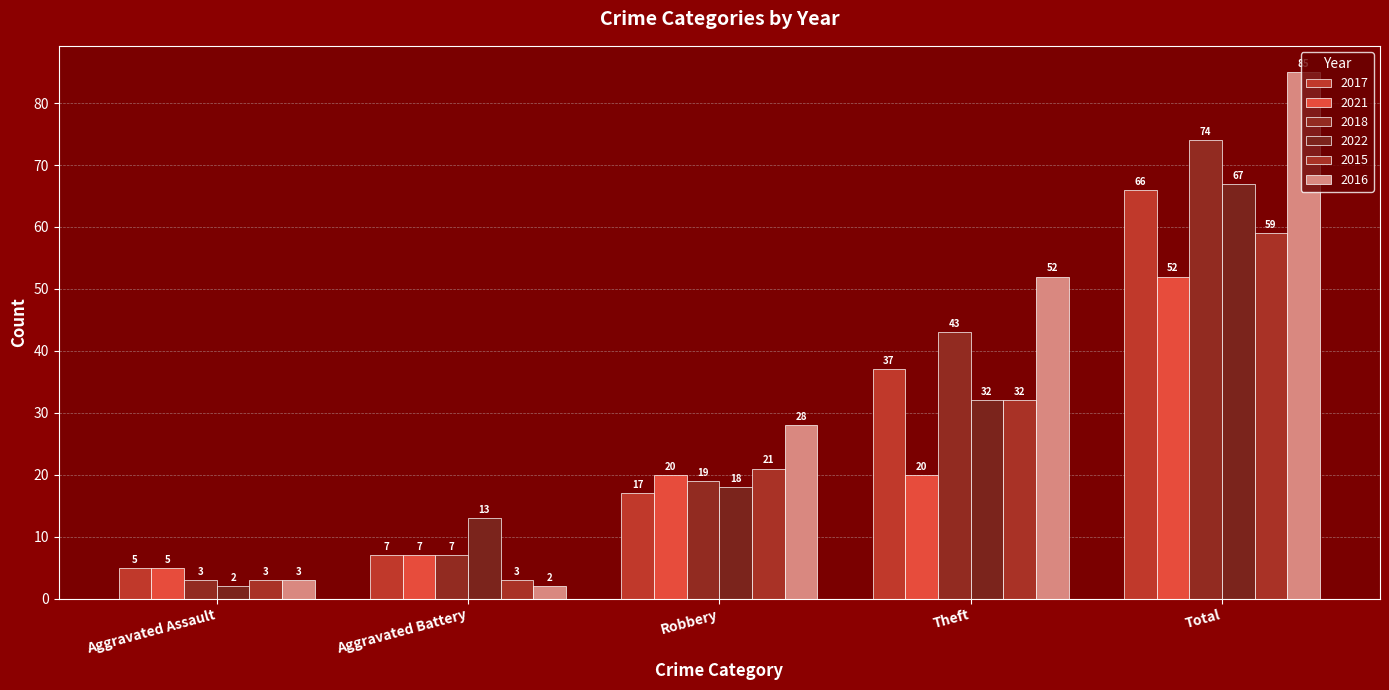

Which series has the largest total across all categories?

2016